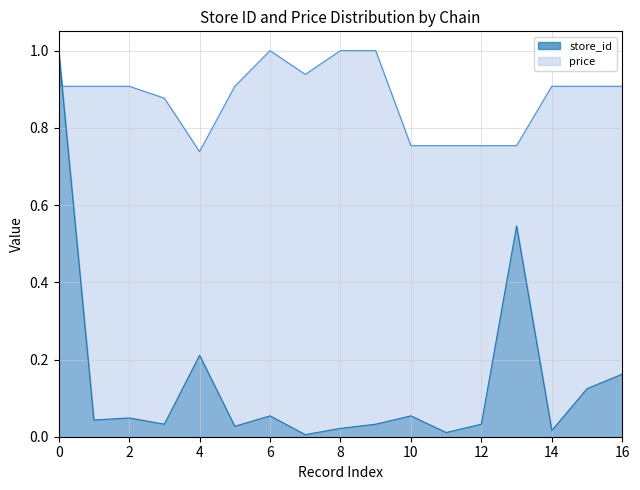

The value of price at 16 is 0.5. True or false?

False